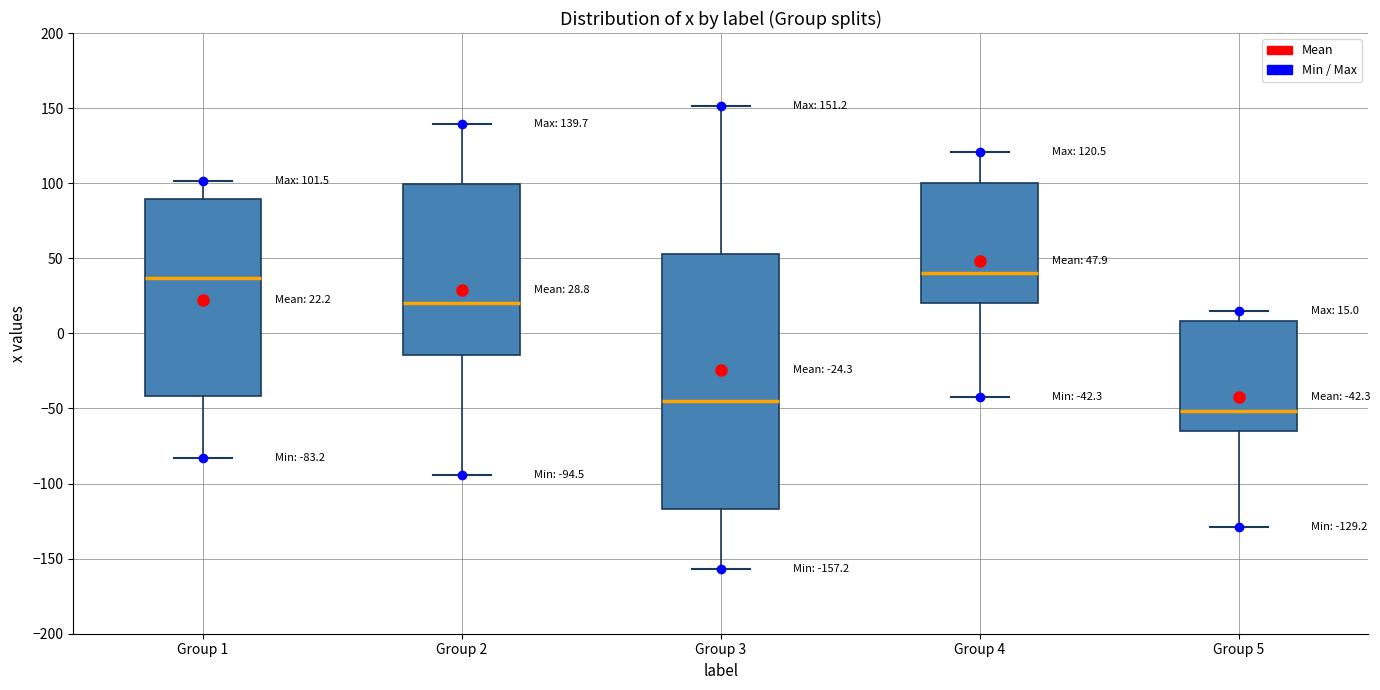

Comparing the boxes themselves (not the whiskers), which one is the tallest?

Group 3